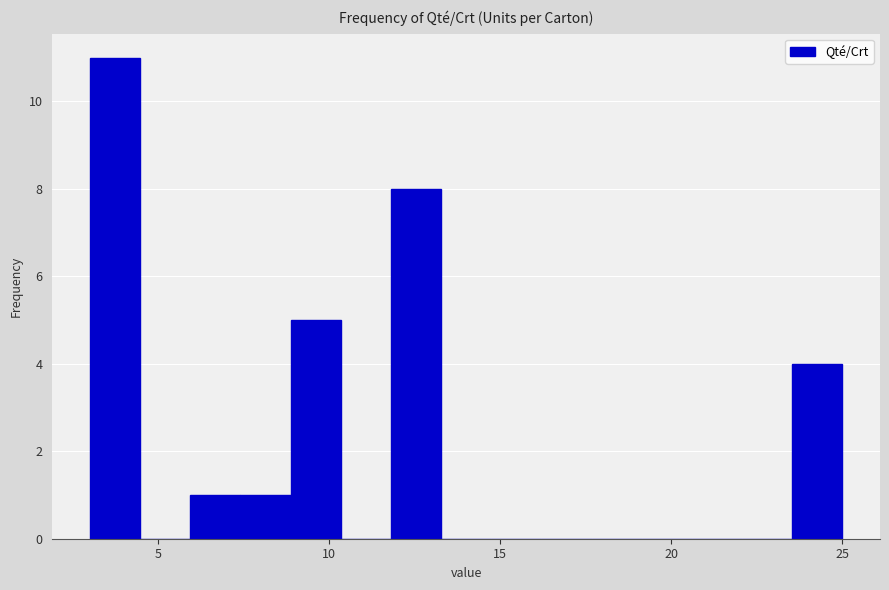

Around what value on the x-axis is the tallest bar? Give the approximate position of its centre, as read against the axis.

3.5